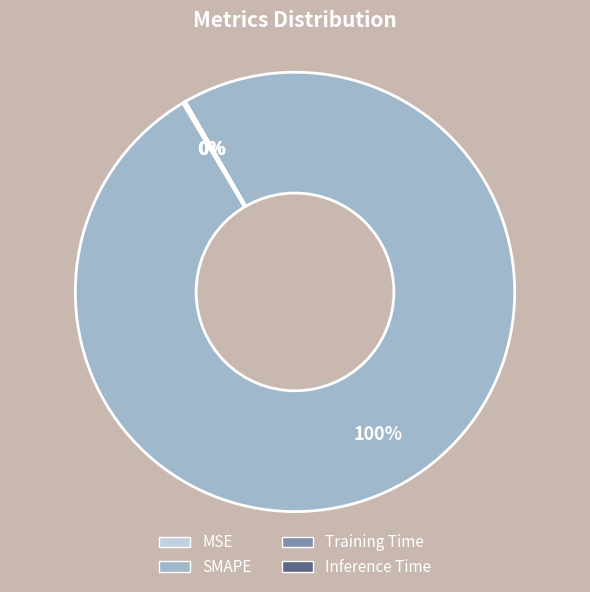

To the nearest percent, what is the average slice percentage?

25%